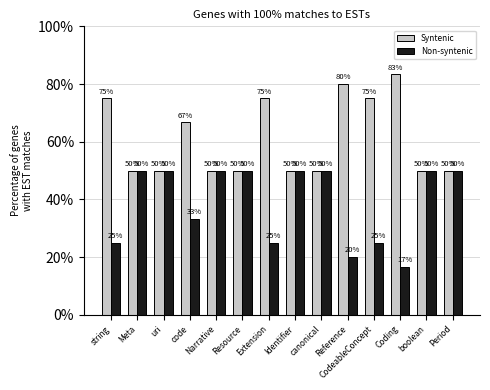

What is the total value across all series at Identifier?

1.0